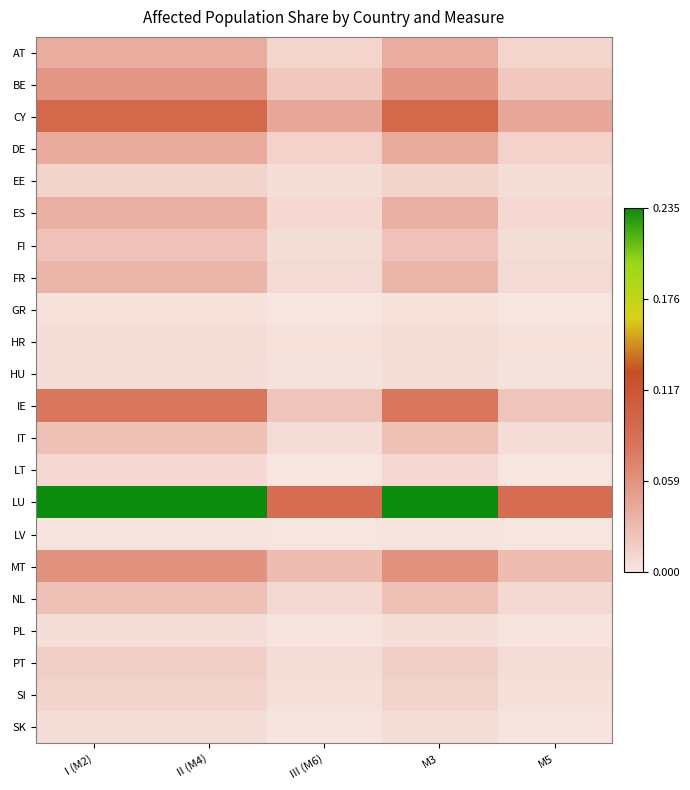

Reading right to left, extract all data points from this chart.

AT: M5=0.0	M3=0.0	III (M6)=0.0	II (M4)=0.0	I (M2)=0.0
BE: M5=0.0	M3=0.1	III (M6)=0.0	II (M4)=0.1	I (M2)=0.1
CY: M5=0.0	M3=0.1	III (M6)=0.0	II (M4)=0.1	I (M2)=0.1
DE: M5=0.0	M3=0.0	III (M6)=0.0	II (M4)=0.0	I (M2)=0.0
EE: M5=0.0	M3=0.0	III (M6)=0.0	II (M4)=0.0	I (M2)=0.0
ES: M5=0.0	M3=0.0	III (M6)=0.0	II (M4)=0.0	I (M2)=0.0
FI: M5=0.0	M3=0.0	III (M6)=0.0	II (M4)=0.0	I (M2)=0.0
FR: M5=0.0	M3=0.0	III (M6)=0.0	II (M4)=0.0	I (M2)=0.0
GR: M5=0.0	M3=0.0	III (M6)=0.0	II (M4)=0.0	I (M2)=0.0
HR: M5=0.0	M3=0.0	III (M6)=0.0	II (M4)=0.0	I (M2)=0.0
HU: M5=0.0	M3=0.0	III (M6)=0.0	II (M4)=0.0	I (M2)=0.0
IE: M5=0.0	M3=0.1	III (M6)=0.0	II (M4)=0.1	I (M2)=0.1
IT: M5=0.0	M3=0.0	III (M6)=0.0	II (M4)=0.0	I (M2)=0.0
LT: M5=0.0	M3=0.0	III (M6)=0.0	II (M4)=0.0	I (M2)=0.0
LU: M5=0.1	M3=0.2	III (M6)=0.1	II (M4)=0.2	I (M2)=0.2
LV: M5=0.0	M3=0.0	III (M6)=0.0	II (M4)=0.0	I (M2)=0.0
MT: M5=0.0	M3=0.1	III (M6)=0.0	II (M4)=0.1	I (M2)=0.1
NL: M5=0.0	M3=0.0	III (M6)=0.0	II (M4)=0.0	I (M2)=0.0
PL: M5=0.0	M3=0.0	III (M6)=0.0	II (M4)=0.0	I (M2)=0.0
PT: M5=0.0	M3=0.0	III (M6)=0.0	II (M4)=0.0	I (M2)=0.0
SI: M5=0.0	M3=0.0	III (M6)=0.0	II (M4)=0.0	I (M2)=0.0
SK: M5=0.0	M3=0.0	III (M6)=0.0	II (M4)=0.0	I (M2)=0.0